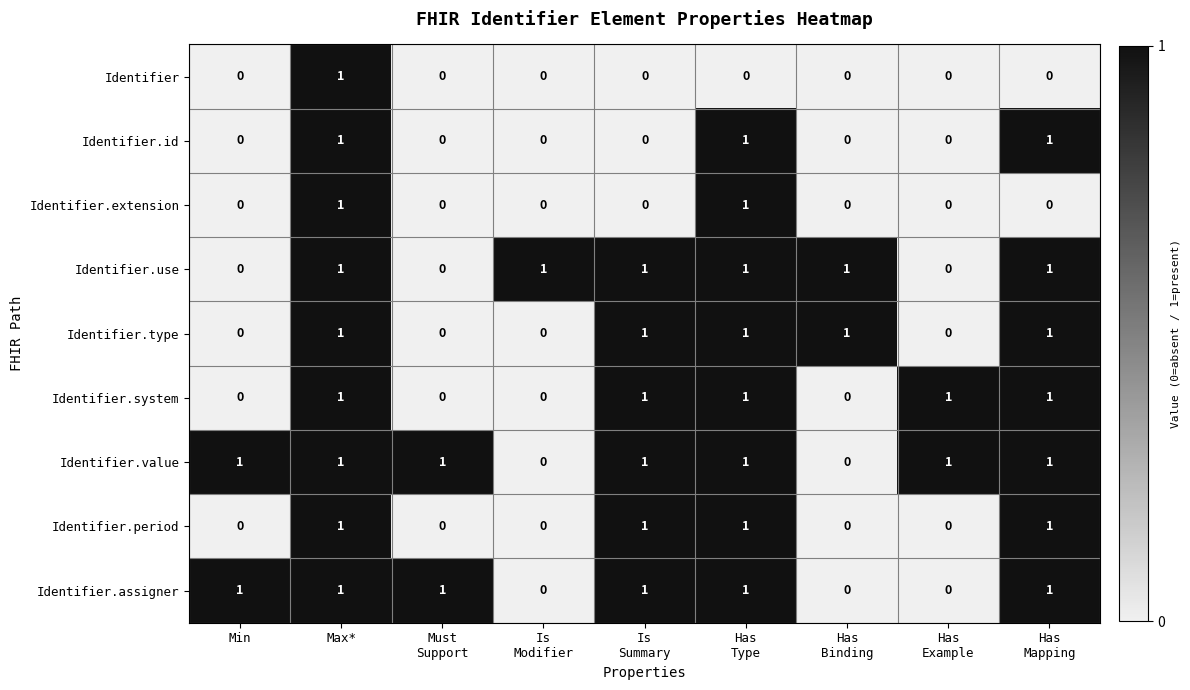

How many data points does each series have?

9